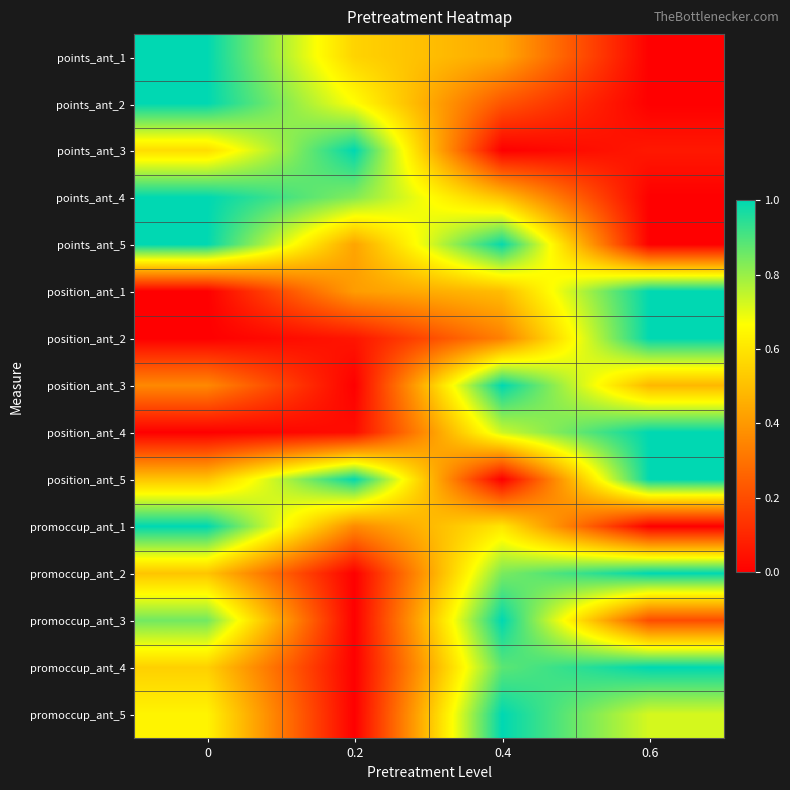

What is the maximum value shown in the chart?

1.0